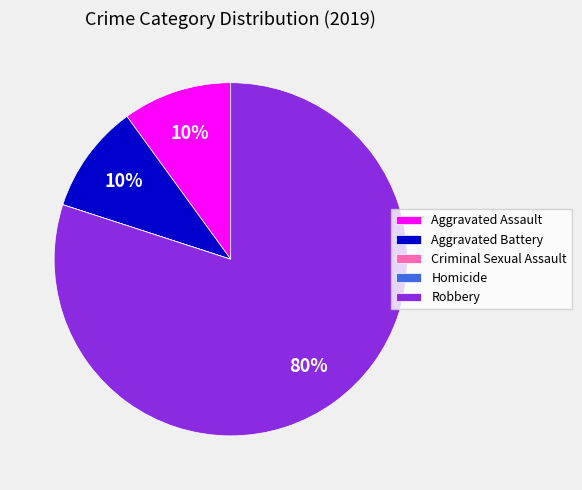

To the nearest percent, what portion does Aggravated Assault represent?

10%